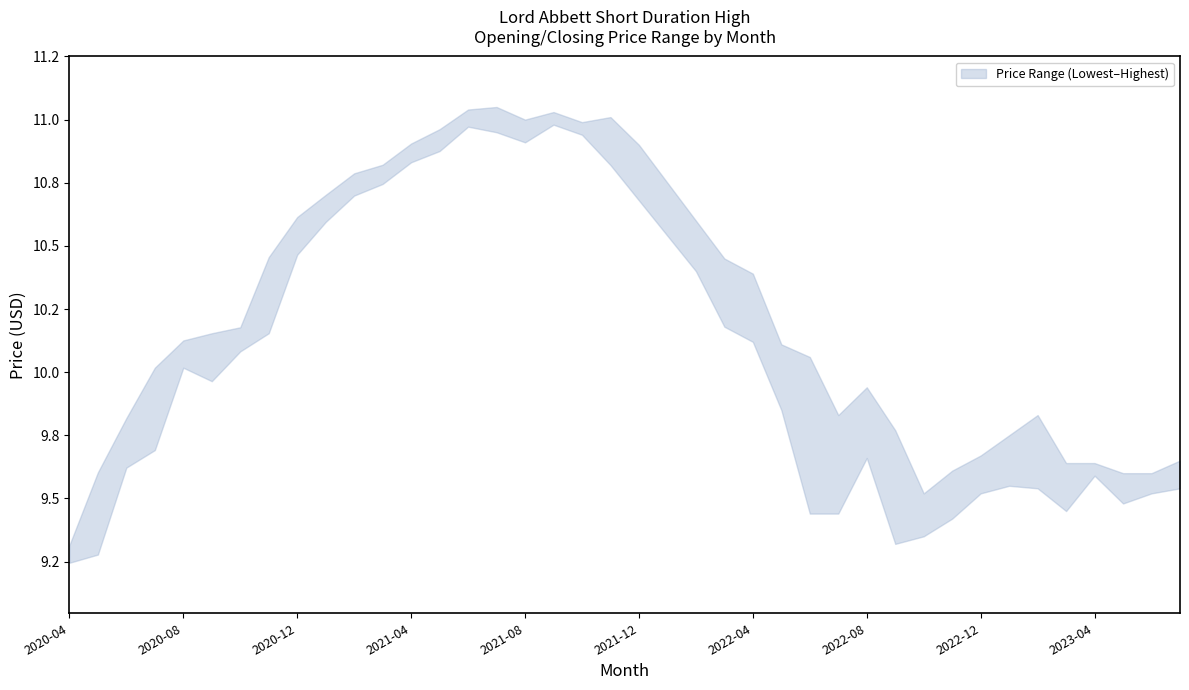

At which label does Lowest Price reach its minimum?

2020-04